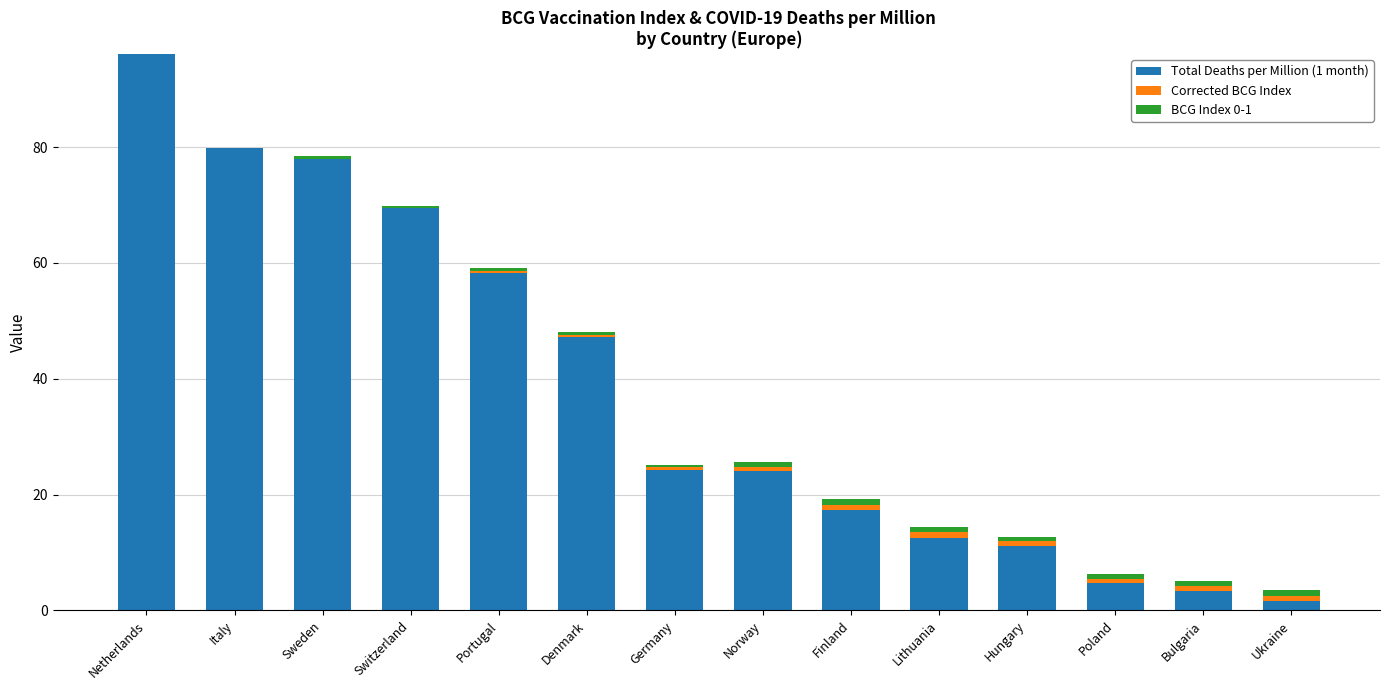

Where is Total Deaths per Million (1 month) nearest to the value 48?

Denmark